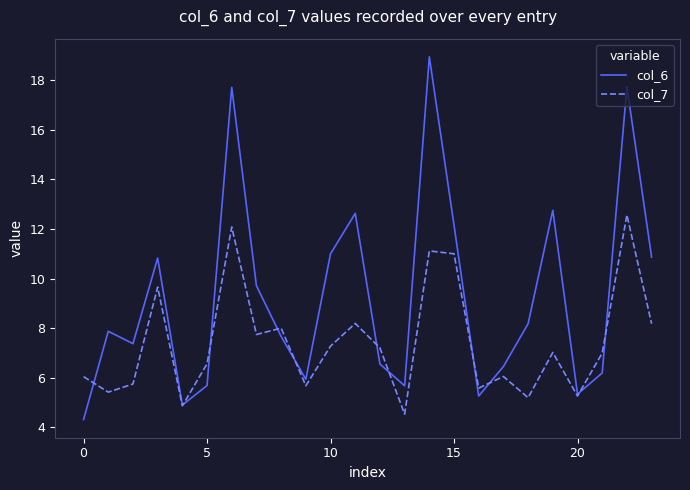

Which series has the widest spread of values?

col_6